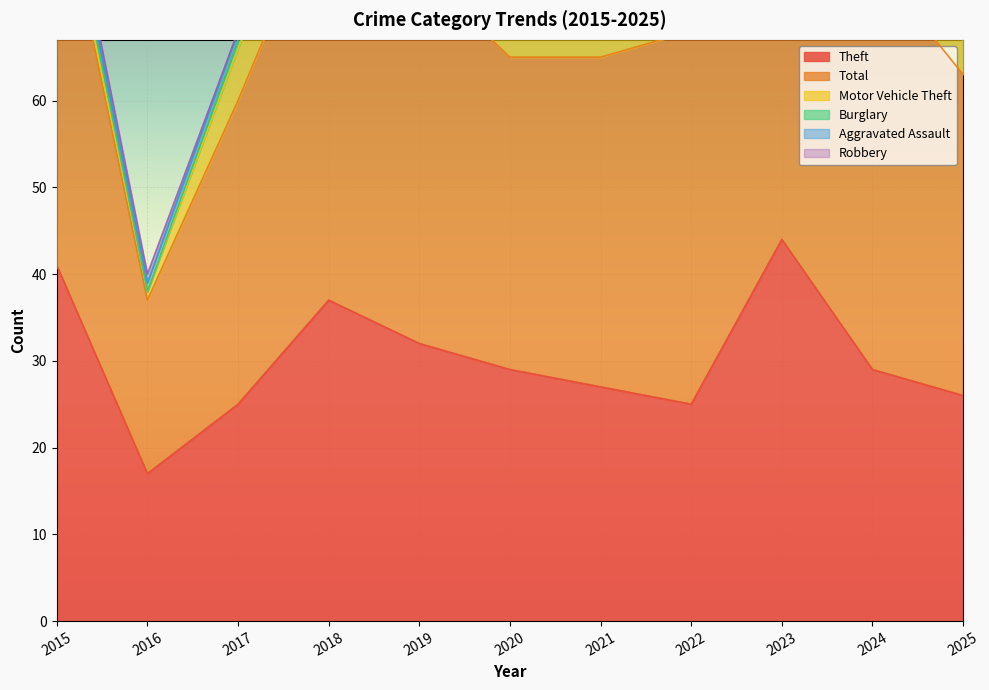

True or false: Motor Vehicle Theft has a value of 4 at 2021.

True